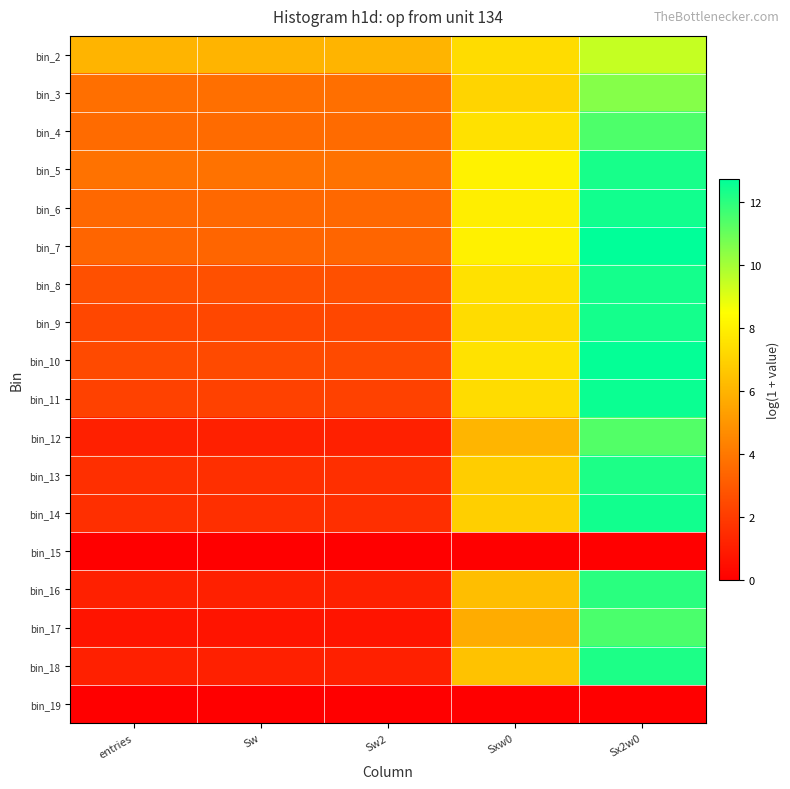

Reading left to right, transcribe all the data shown in this chart.

bin_2: entries=6.0	Sw=6.0	Sw2=6.0	Sxw0=7.4	Sx2w0=9.4
bin_3: entries=3.7	Sw=3.7	Sw2=3.7	Sxw0=7.1	Sx2w0=10.5
bin_4: entries=3.6	Sw=3.6	Sw2=3.6	Sxw0=7.5	Sx2w0=11.4
bin_5: entries=3.8	Sw=3.8	Sw2=3.8	Sxw0=8.1	Sx2w0=12.3
bin_6: entries=3.5	Sw=3.5	Sw2=3.5	Sxw0=7.9	Sx2w0=12.4
bin_7: entries=3.4	Sw=3.4	Sw2=3.4	Sxw0=8.0	Sx2w0=12.7
bin_8: entries=2.7	Sw=2.7	Sw2=2.7	Sxw0=7.5	Sx2w0=12.4
bin_9: entries=2.4	Sw=2.4	Sw2=2.4	Sxw0=7.3	Sx2w0=12.4
bin_10: entries=2.5	Sw=2.5	Sw2=2.5	Sxw0=7.5	Sx2w0=12.7
bin_11: entries=2.2	Sw=2.2	Sw2=2.2	Sxw0=7.3	Sx2w0=12.6
bin_12: entries=1.1	Sw=1.1	Sw2=1.1	Sxw0=6.0	Sx2w0=11.4
bin_13: entries=1.6	Sw=1.6	Sw2=1.6	Sxw0=6.8	Sx2w0=12.3
bin_14: entries=1.6	Sw=1.6	Sw2=1.6	Sxw0=6.9	Sx2w0=12.4
bin_15: entries=0.0	Sw=0.0	Sw2=0.0	Sxw0=0.0	Sx2w0=0.0
bin_16: entries=1.1	Sw=1.1	Sw2=1.1	Sxw0=6.4	Sx2w0=12.0
bin_17: entries=0.7	Sw=0.7	Sw2=0.7	Sxw0=5.7	Sx2w0=11.5
bin_18: entries=1.1	Sw=1.1	Sw2=1.1	Sxw0=6.5	Sx2w0=12.3
bin_19: entries=0.0	Sw=0.0	Sw2=0.0	Sxw0=0.0	Sx2w0=0.0